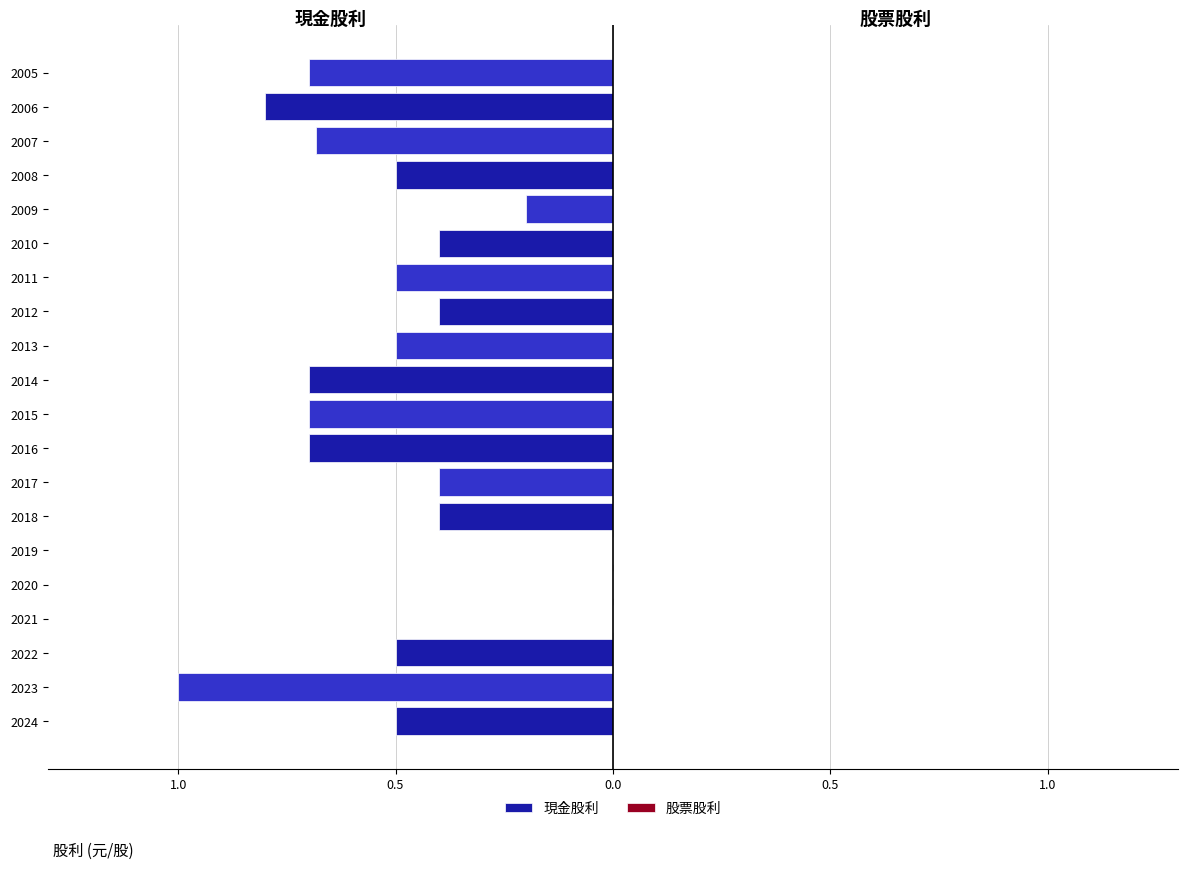

Are the bars horizontal?

Yes